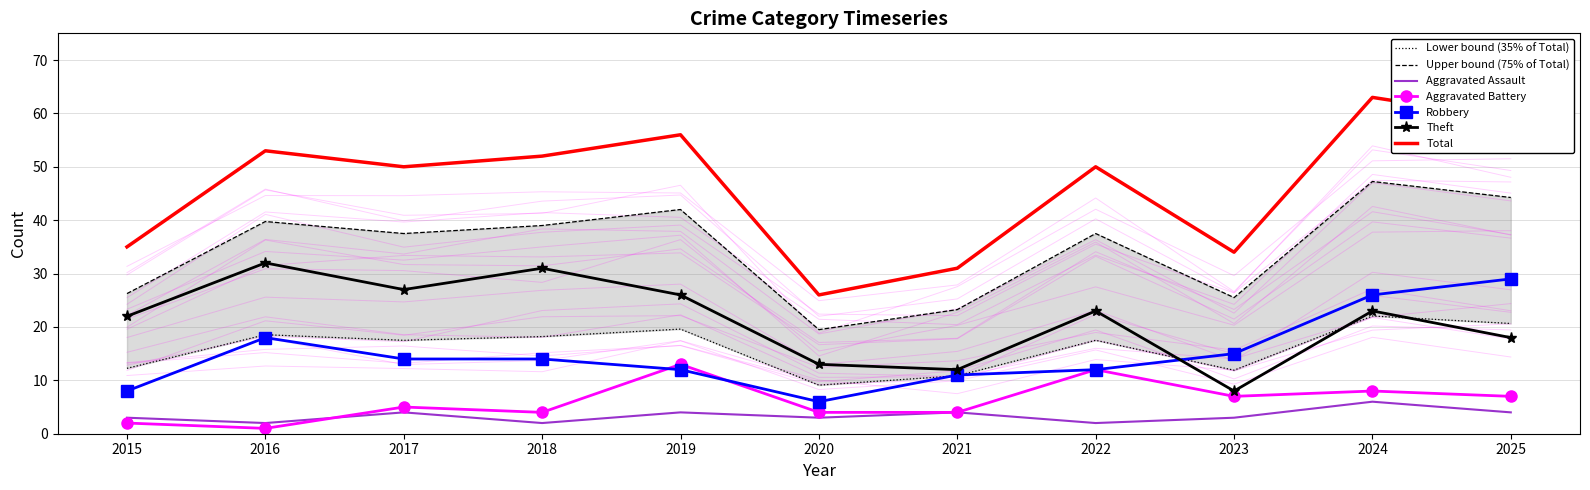

Which series has the largest total across all categories?

Theft